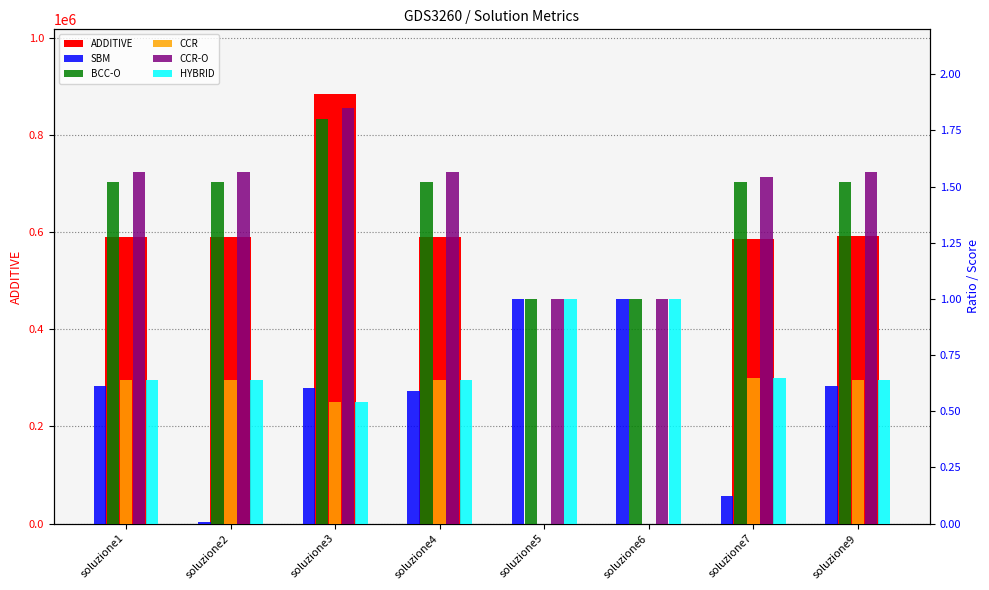

What is the value of the HYBRID bar at the 3rd from the left?

0.5